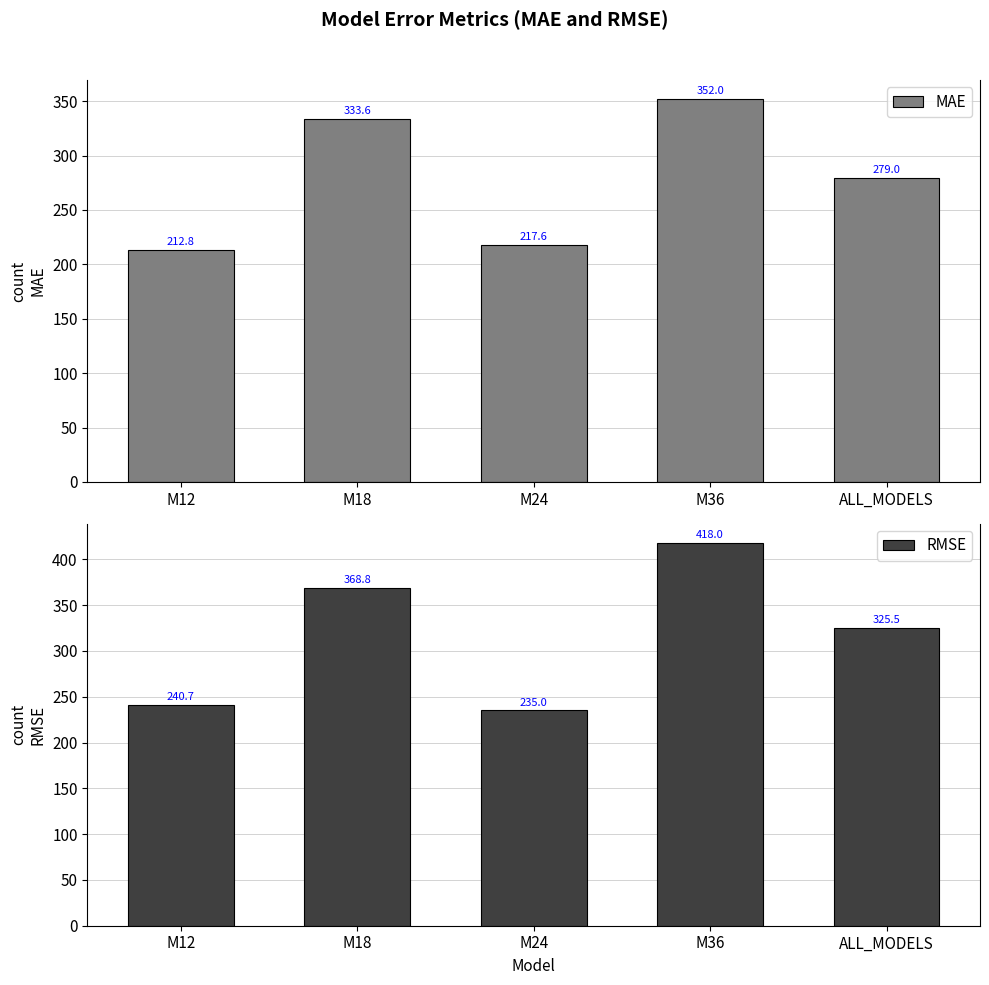

List the labels in order of RMSE value, smallest first.

M24, M12, ALL_MODELS, M18, M36